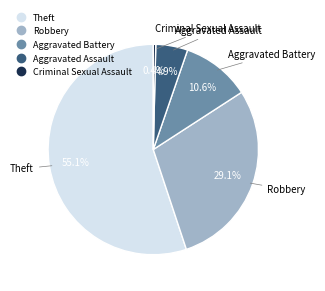

Rank the categories by value from highest to lowest.

Theft, Robbery, Aggravated Battery, Aggravated Assault, Criminal Sexual Assault